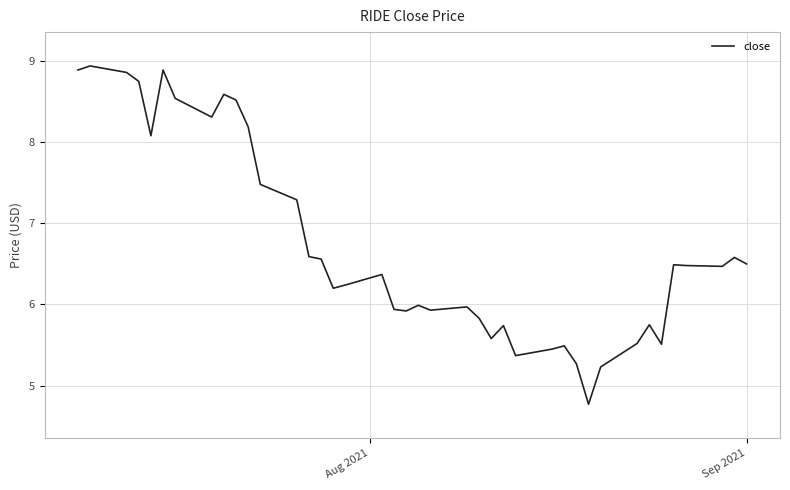

What is the difference between the maximum and minimum values?

4.2